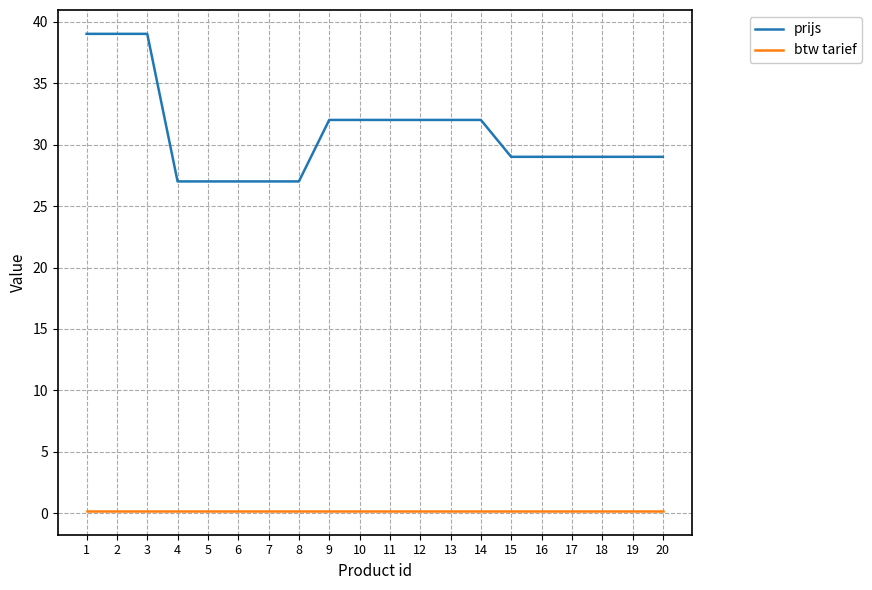

What are all the series names shown in the legend?

prijs, btw tarief